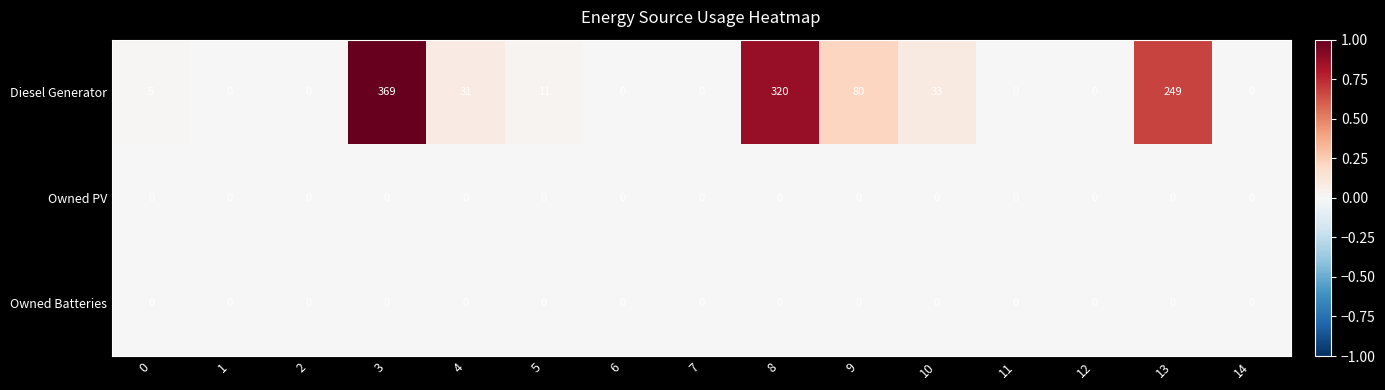

Count the number of categories in the chart.

15